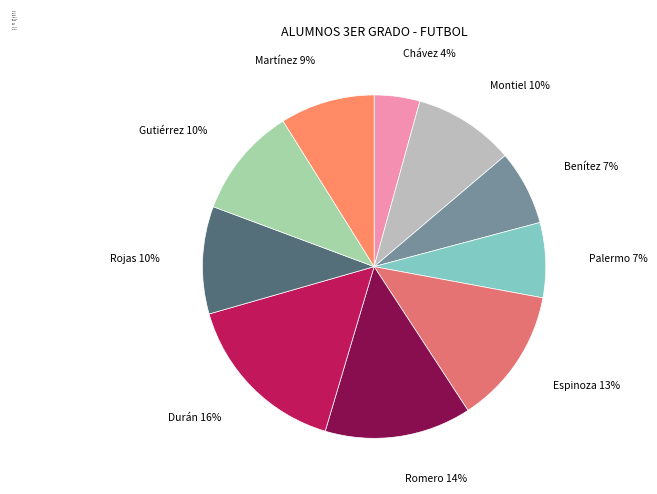

Combined, do Durán and Montiel account for over 50%?

No